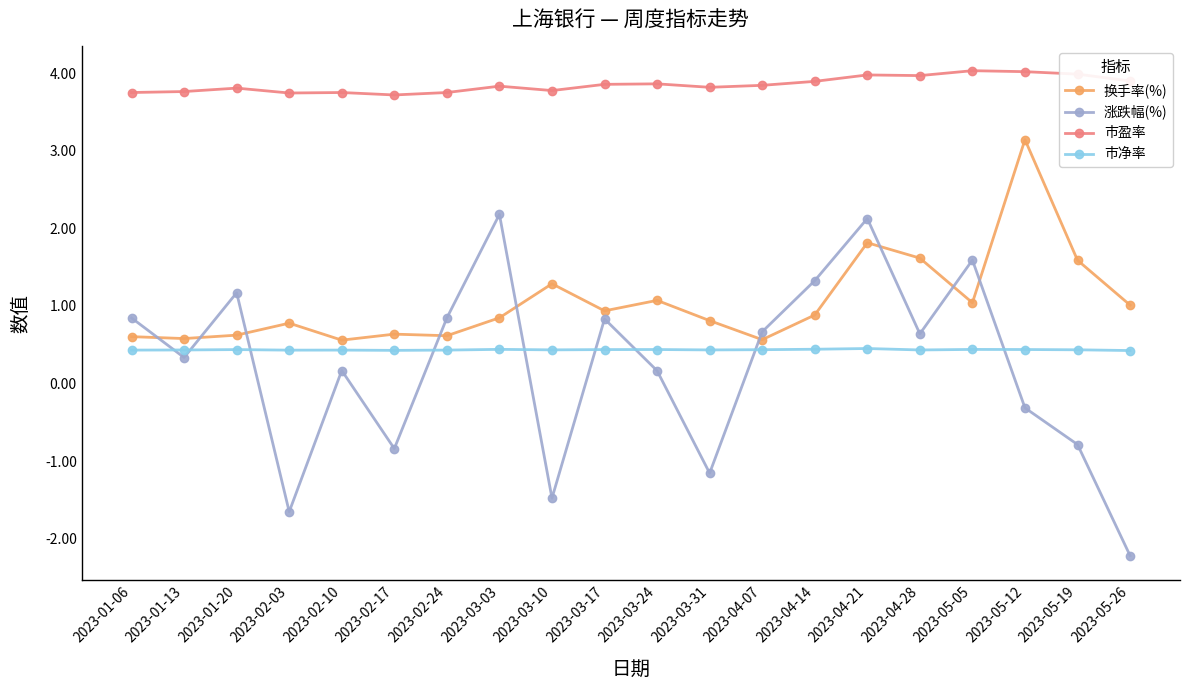

How many values in 涨跌幅(%) are below zero?

7